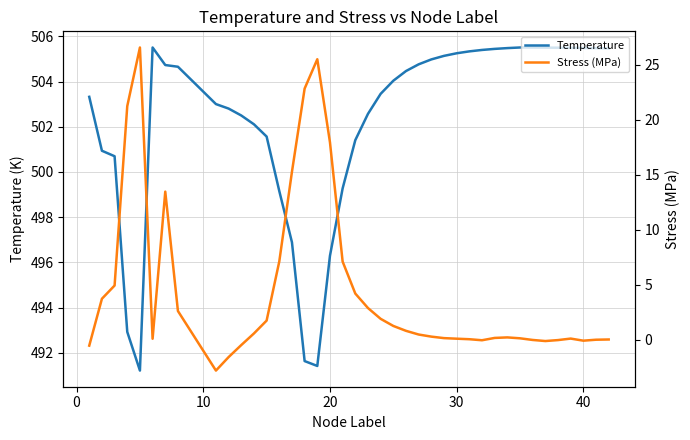

How many data points in Stress (MPa) are above 0?

31